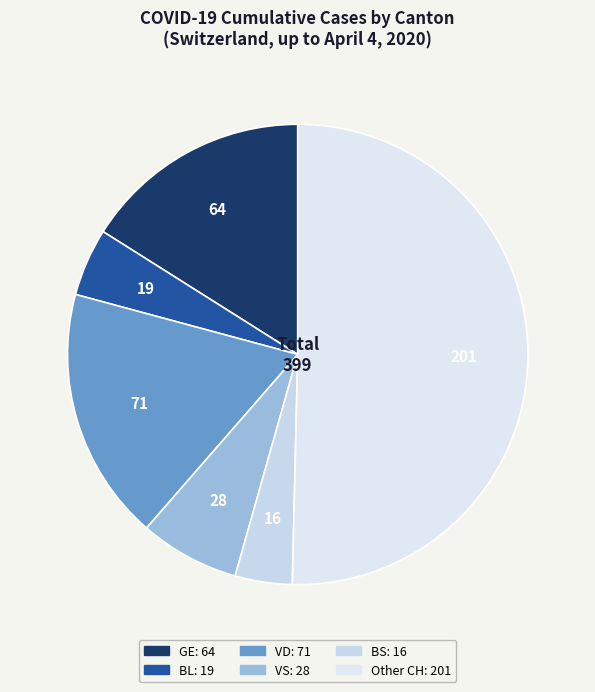

Is BL the majority of the pie?

No